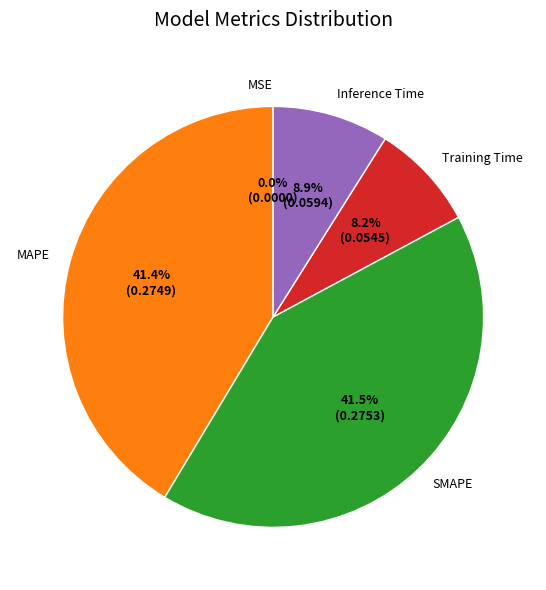

Between Training Time and MAPE, which is larger?

MAPE